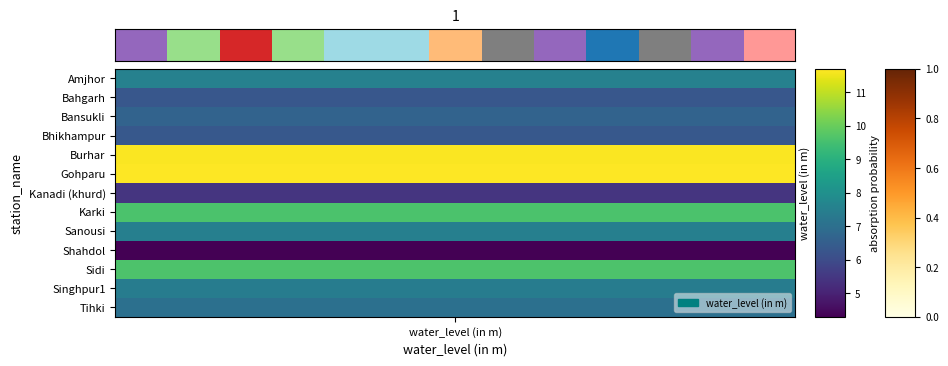

The value at 4 is 11.7. True or false?

True